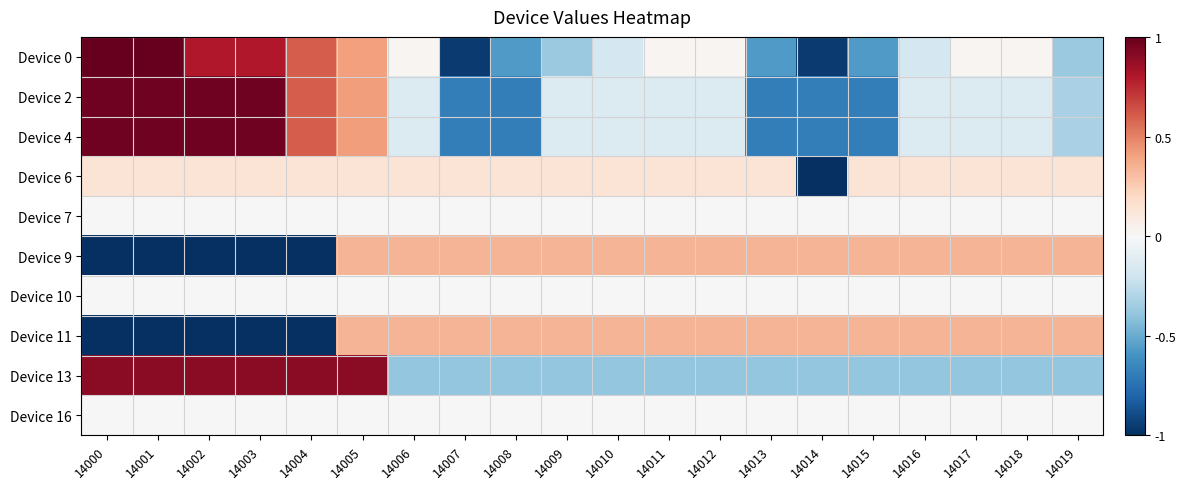

List the series in order of their peak value, lowest first.

Device 7, Device 10, Device 16, Device 6, Device 9, Device 11, Device 13, Device 2, Device 4, Device 0